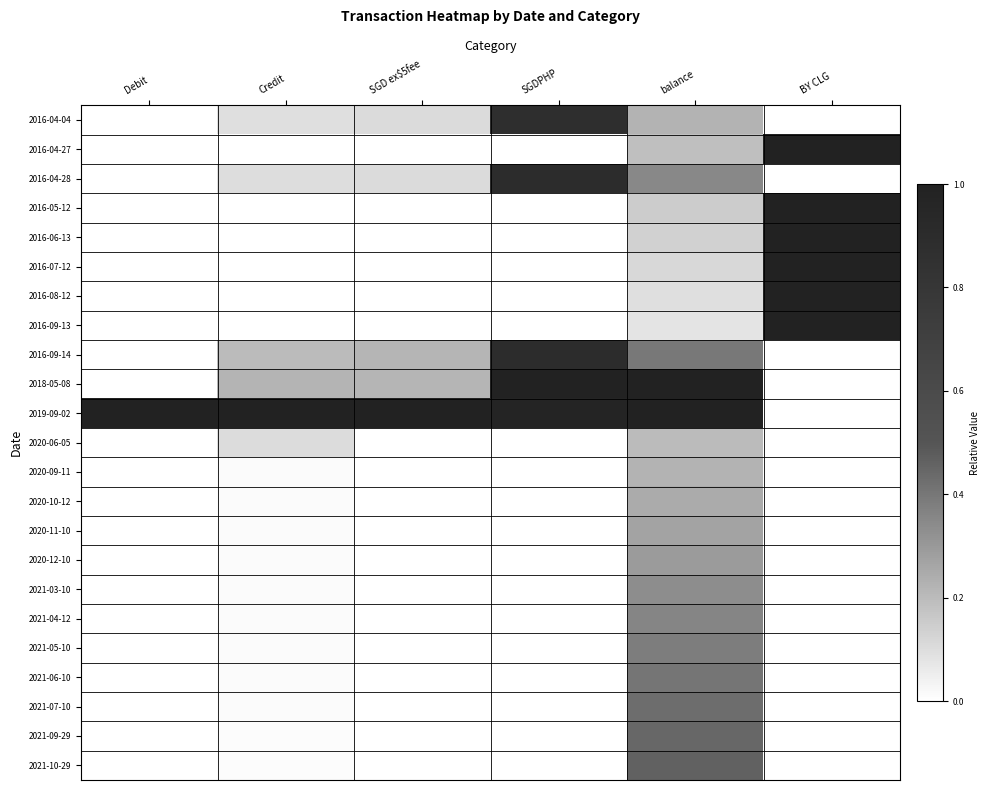

Rank the series at SGDPHP from highest to lowest value.

2018-05-08, 2019-09-02, 2016-09-14, 2016-04-28, 2016-04-04, 2016-04-27, 2016-05-12, 2016-06-13, 2016-07-12, 2016-08-12, 2016-09-13, 2020-06-05, 2020-09-11, 2020-10-12, 2020-11-10, 2020-12-10, 2021-03-10, 2021-04-12, 2021-05-10, 2021-06-10, 2021-07-10, 2021-09-29, 2021-10-29